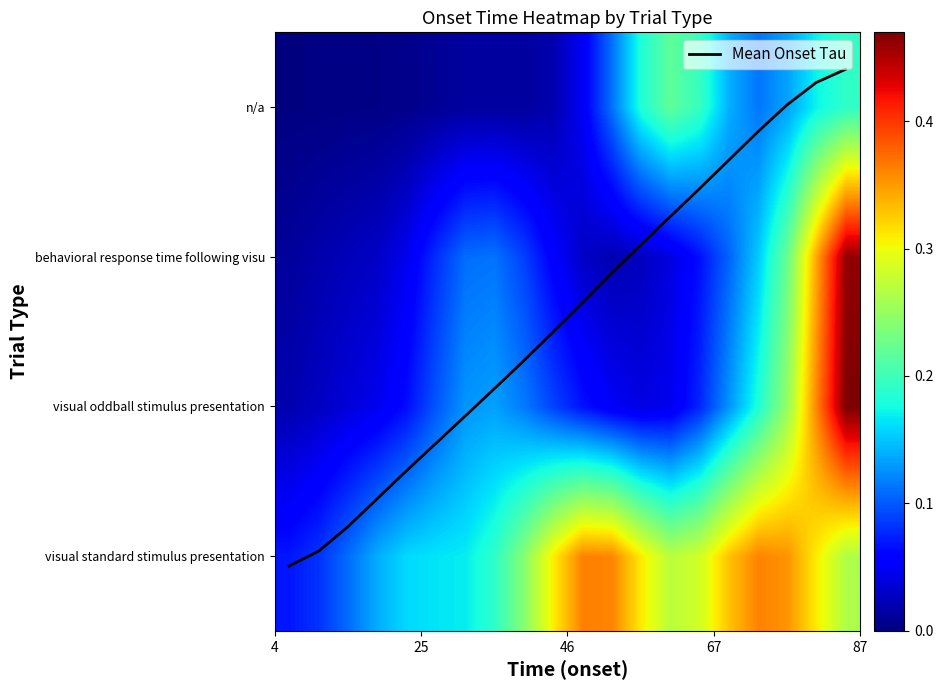

At how many categories does at least one series exceed 2?

10